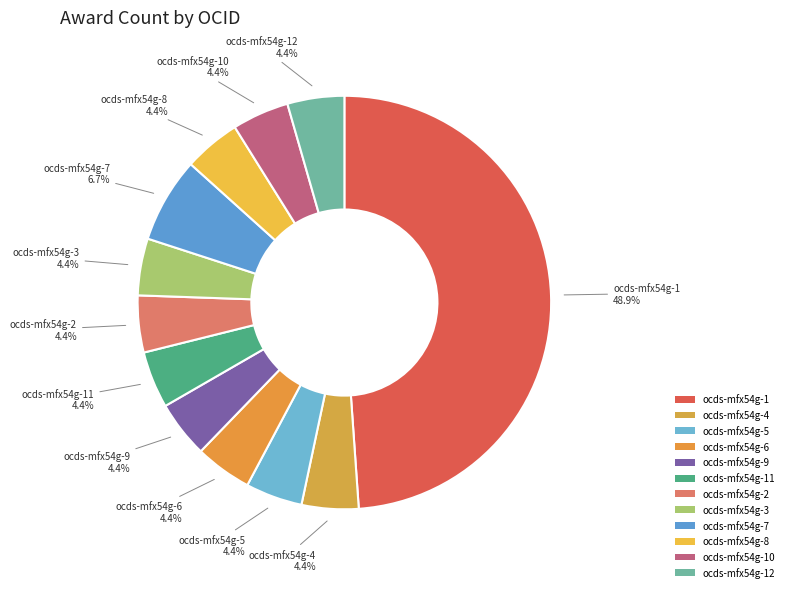

To the nearest percent, what is the average slice percentage?

8%